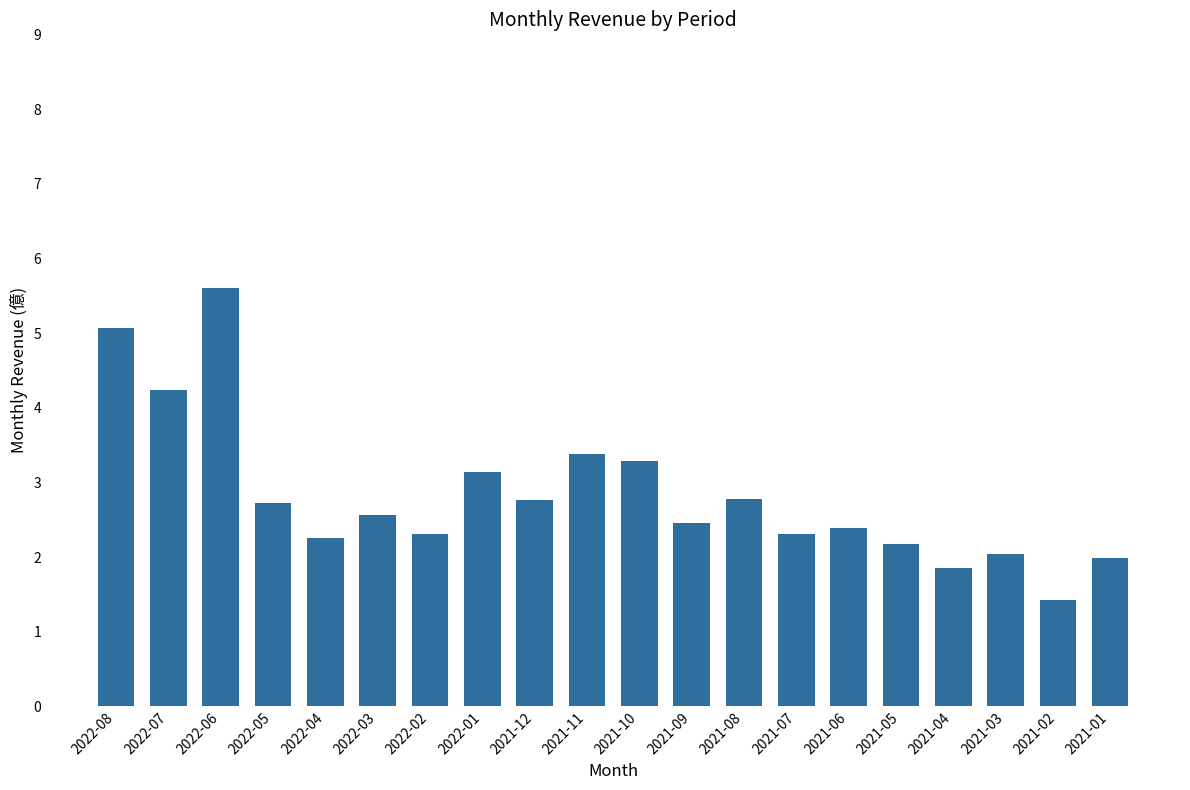

What is the sum of all values?

56.8